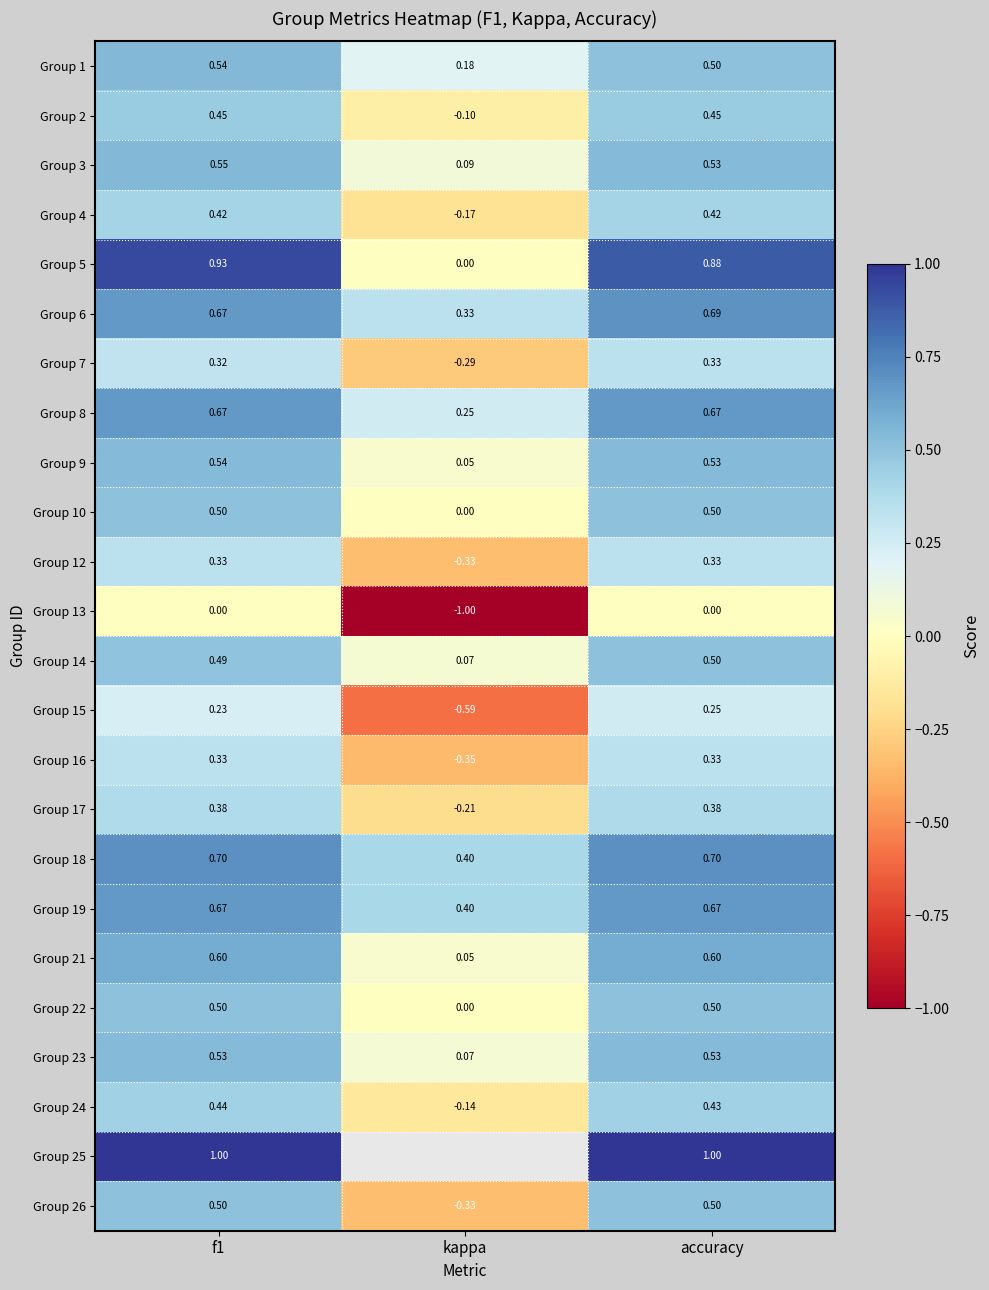

How many Group 26 values are between 0 and 1?

2